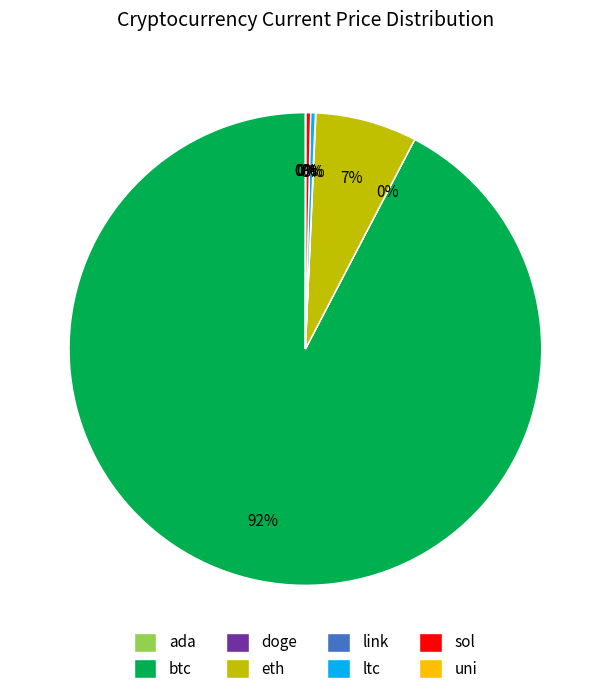

What is the largest slice in the pie chart?

btc